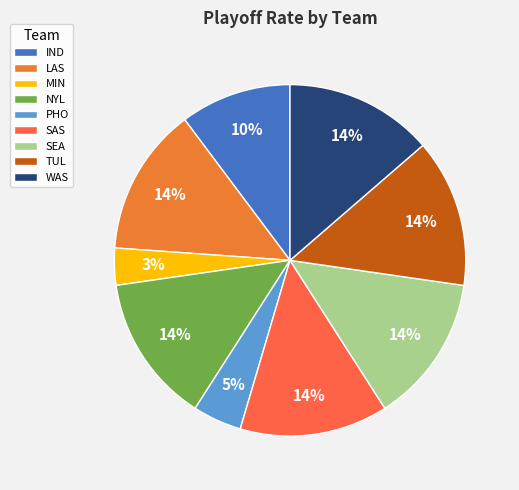

What percentage do MIN and PHO together represent?

7.9%